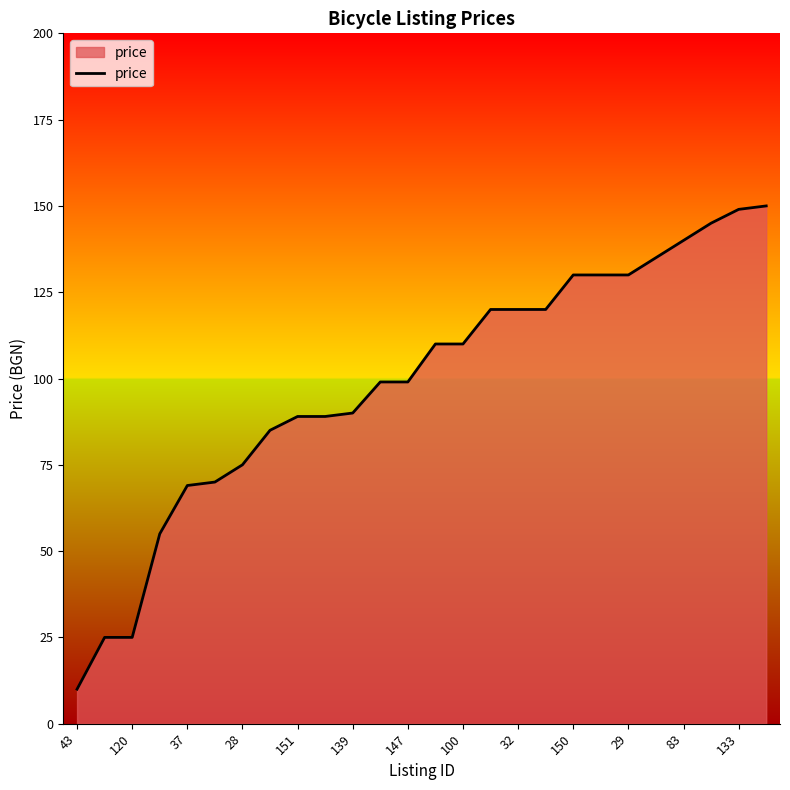

What is the smallest value displayed?

10